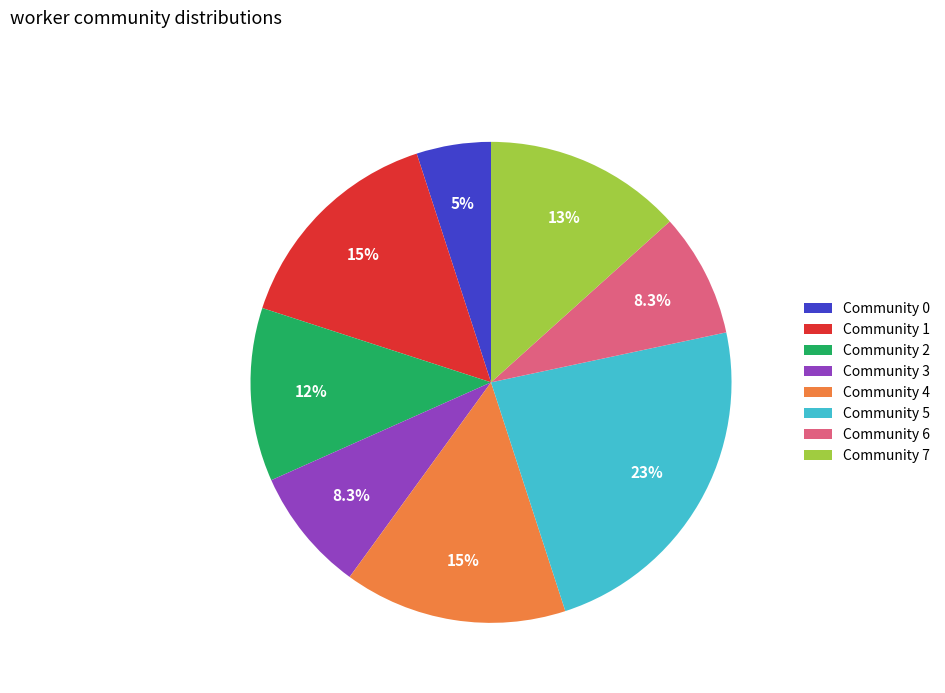

Between Community 0 and Community 3, which is larger?

Community 3